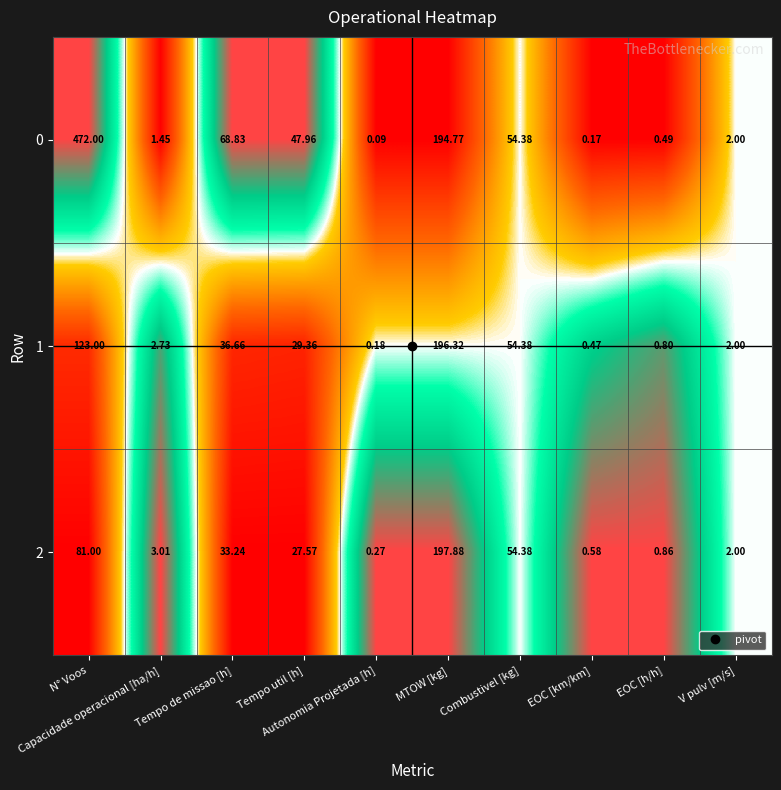

How many distinct data groups are displayed?

3